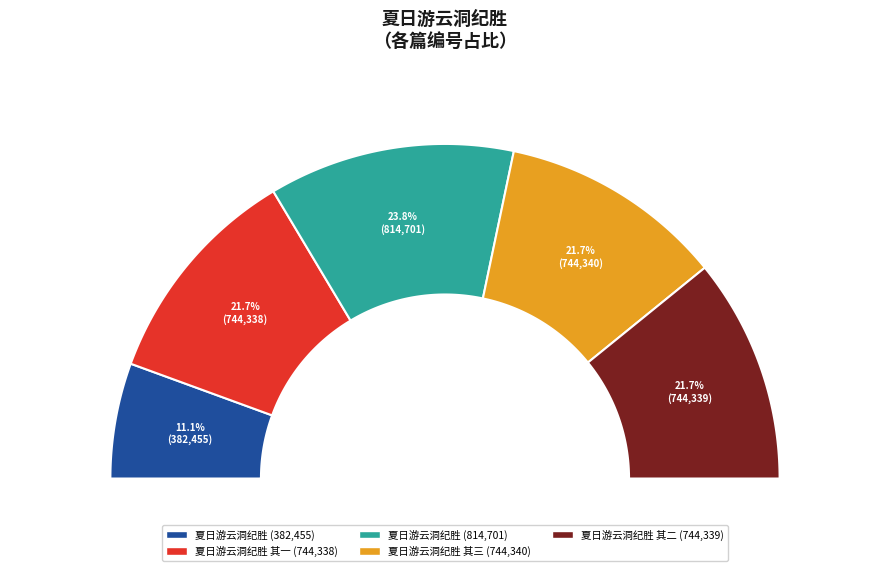

Is it true that 夏日游云洞纪胜 is 21% of the pie?

False